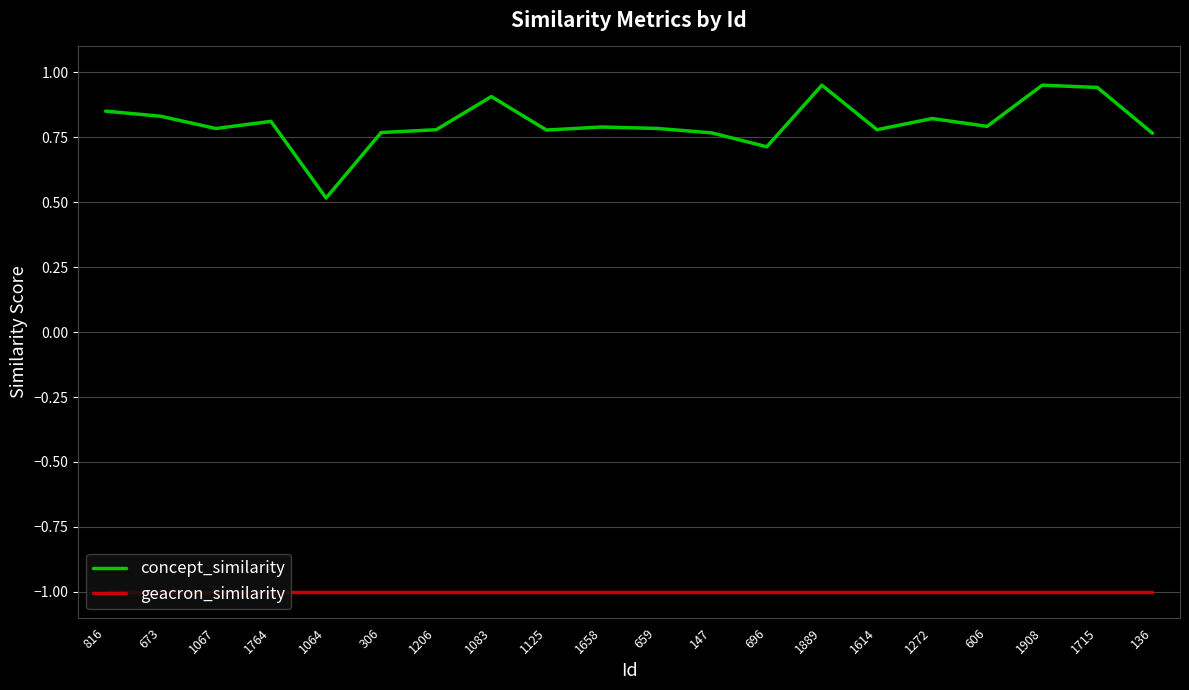

Is the value of concept_similarity at 606 greater than the value of geacron_similarity at 673?

Yes